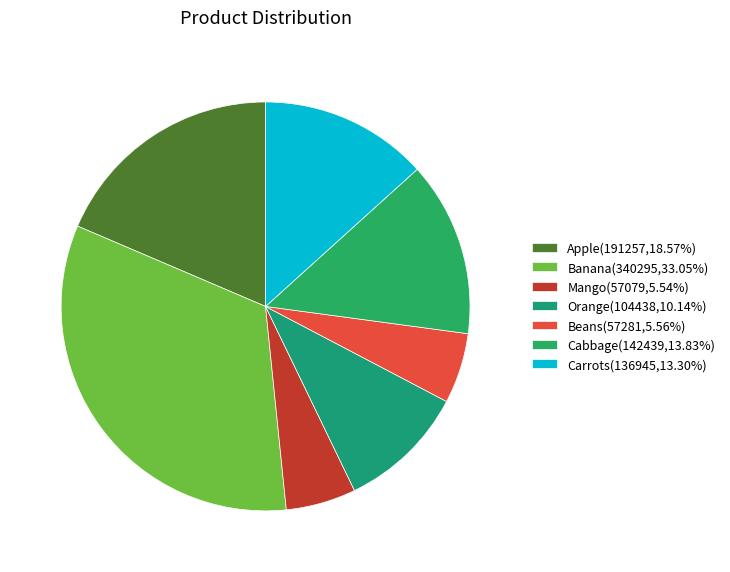

What is the smallest slice in the pie chart?

Mango